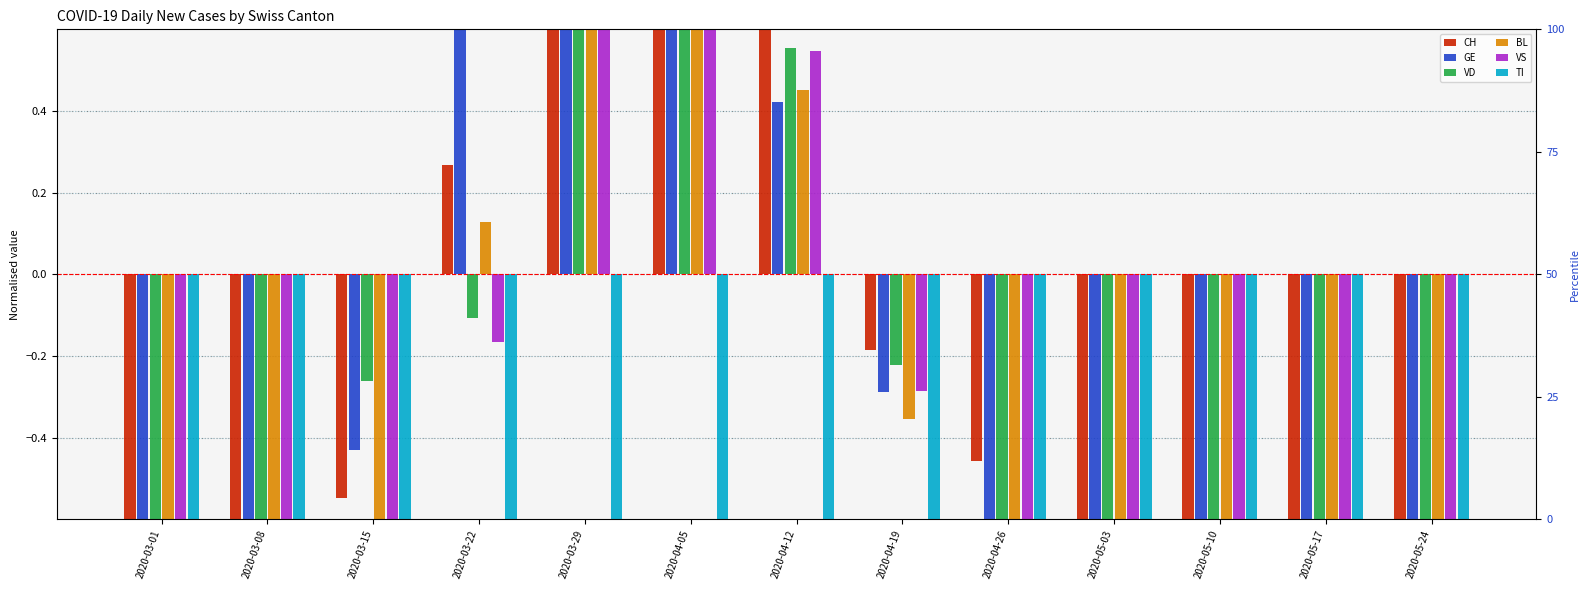

What is the value of the GE bar at the 11th from the left?

-0.9